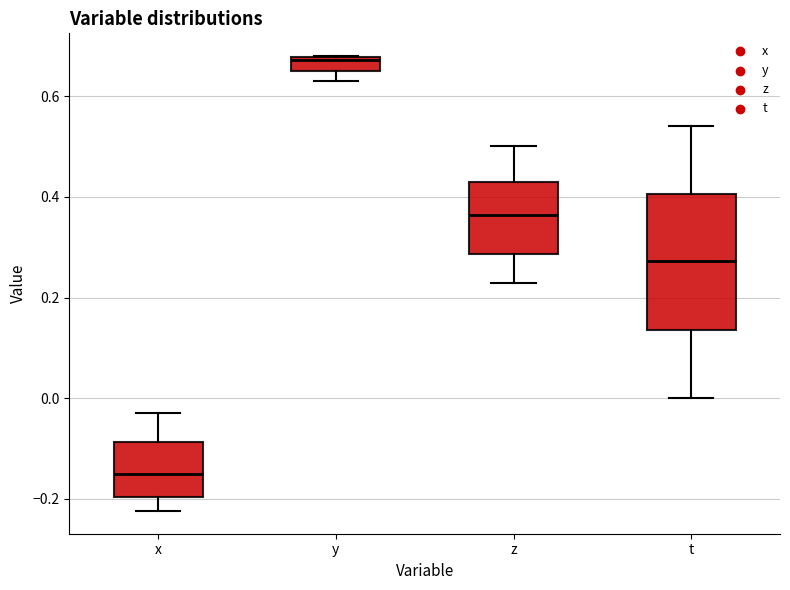

Which box is the tallest, from its lower edge to its upper edge?

t